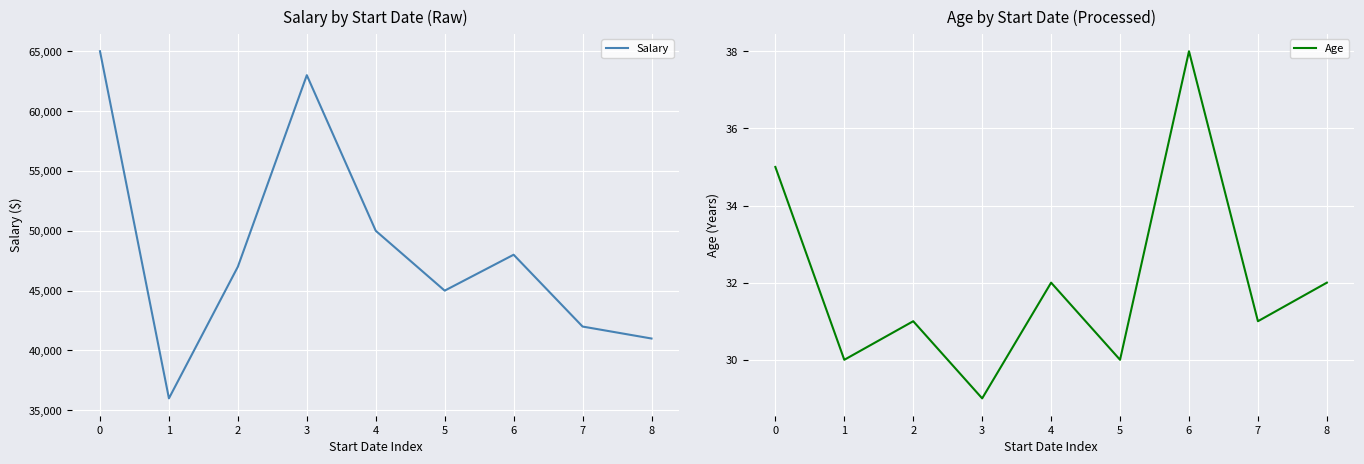

True or false: Age and Salary cross at least once.

False